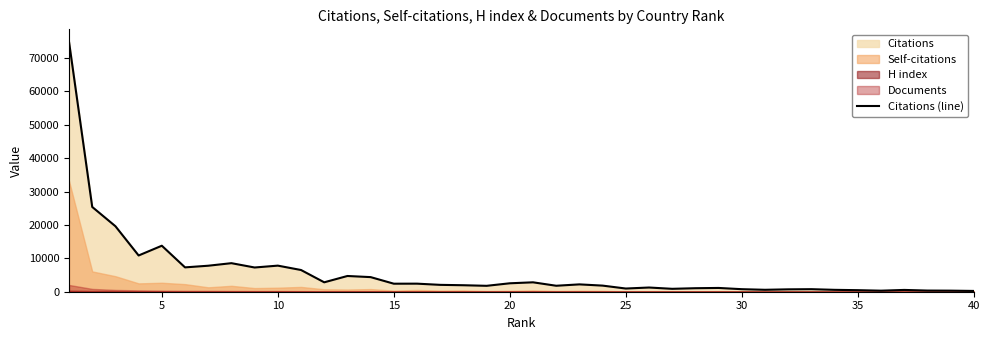

Does the chart have visible grid lines?

No